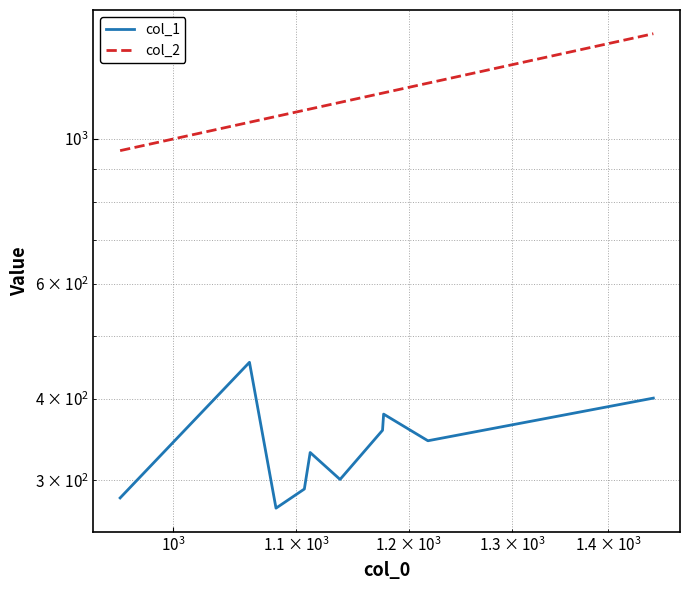

Reading left to right, list all the values displayed in this chart.

col_1: 282	455	272	291	331	301	358	379	345	401
col_2: 960	1061	1083	1107	1112	1138	1176	1177	1218	1450